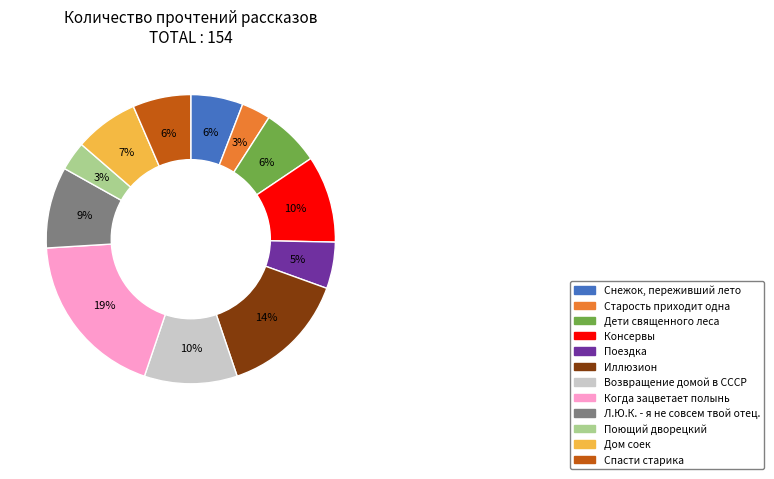

True or false: Старость приходит одна accounts for 3% of the total.

True